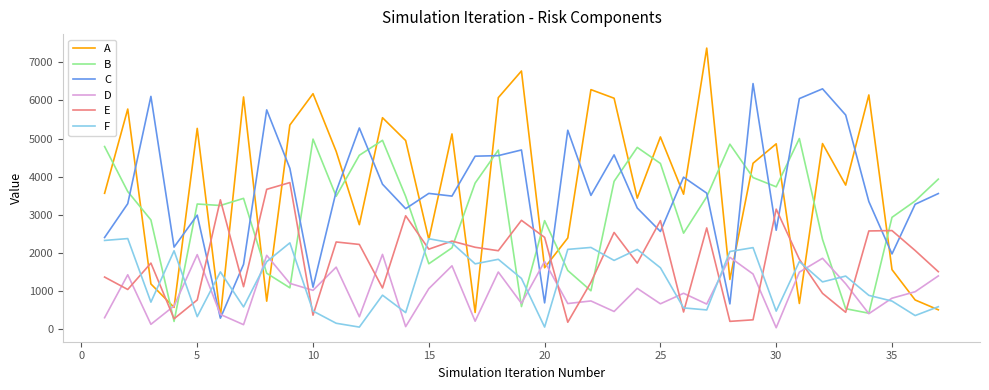

List the series in order of their peak value, lowest first.

D, F, E, B, C, A